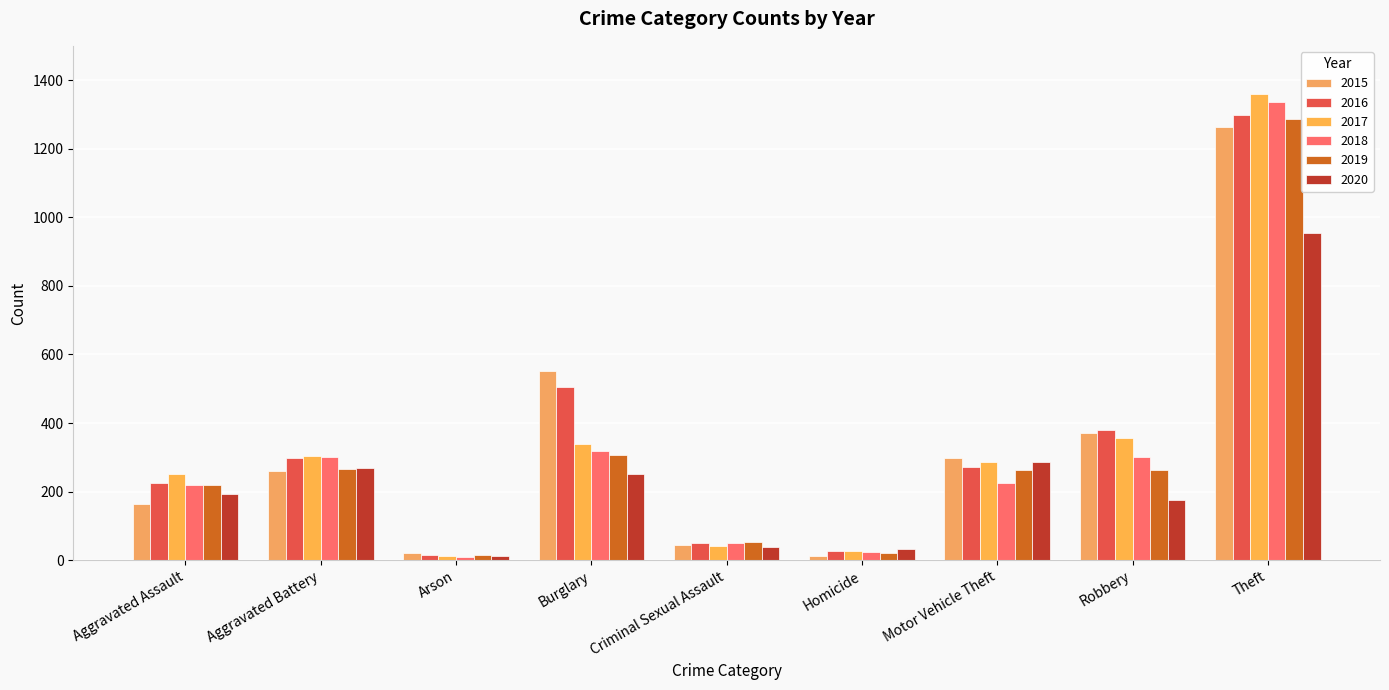

What is the minimum value shown in the chart?

8